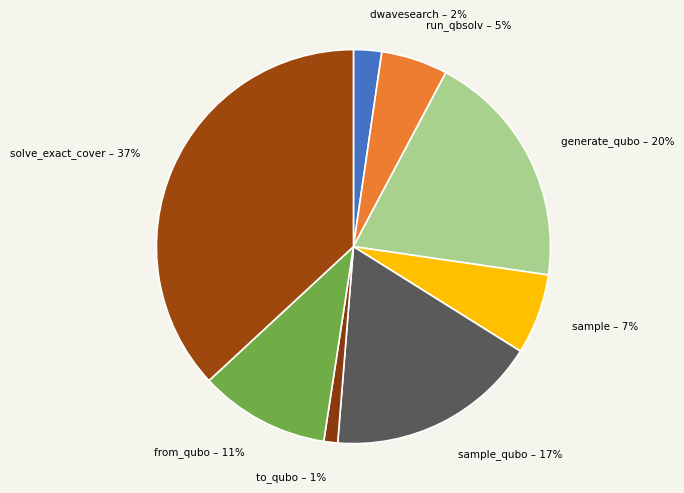

What percentage is the dwavesearch – 2% slice, to the nearest percent?

2%